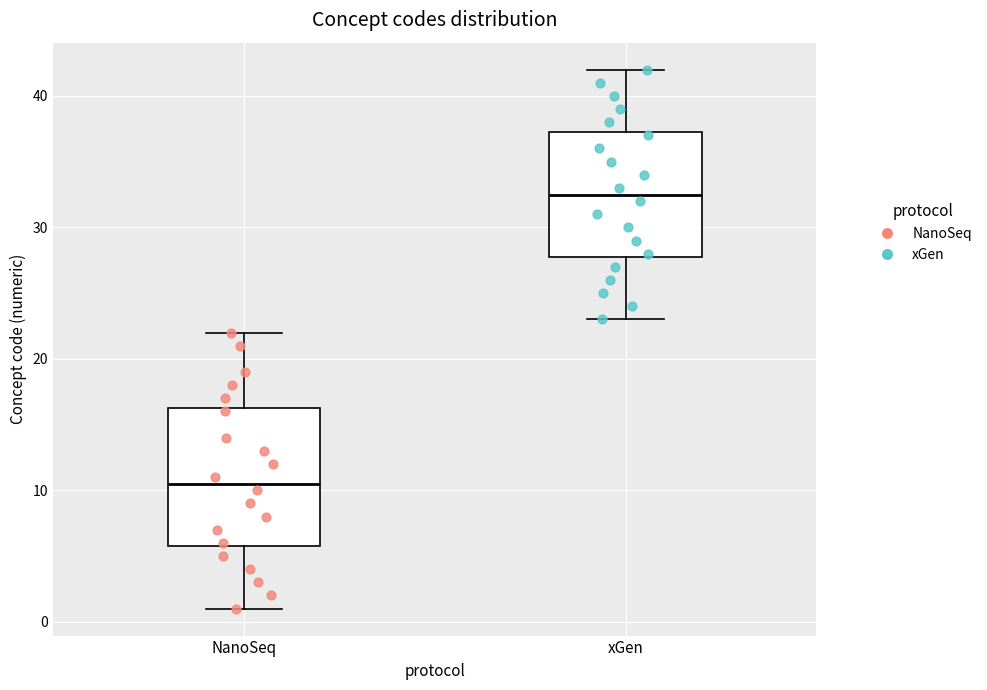

Comparing the boxes themselves (not the whiskers), which one is the tallest?

NanoSeq